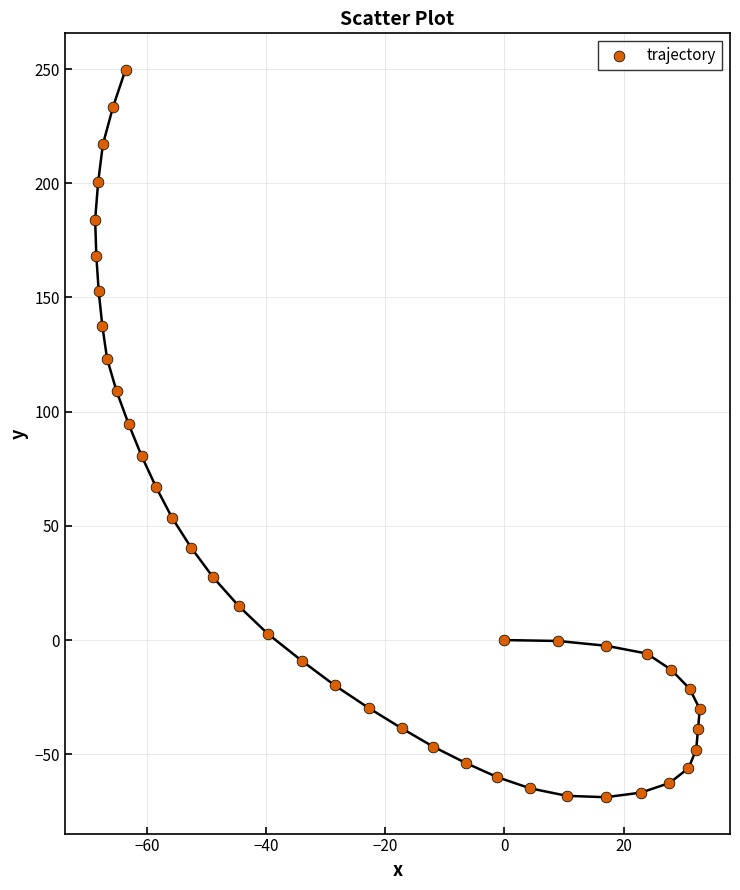

What is the range of Y values (max minus min)?

318.5